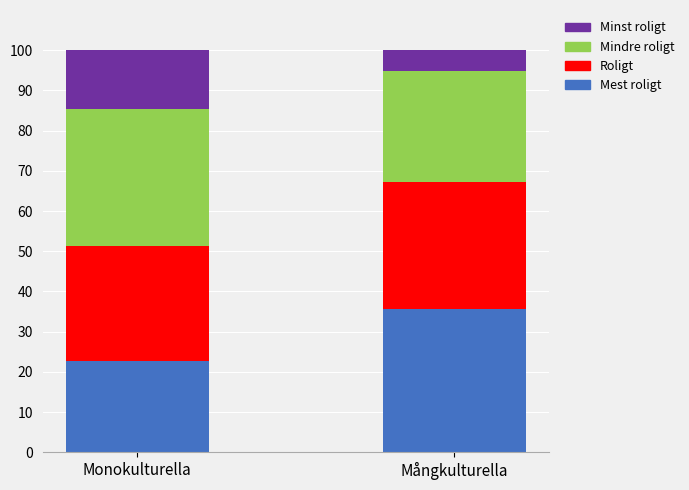

Which category has the highest value in the Mest roligt series?

Mångkulturella